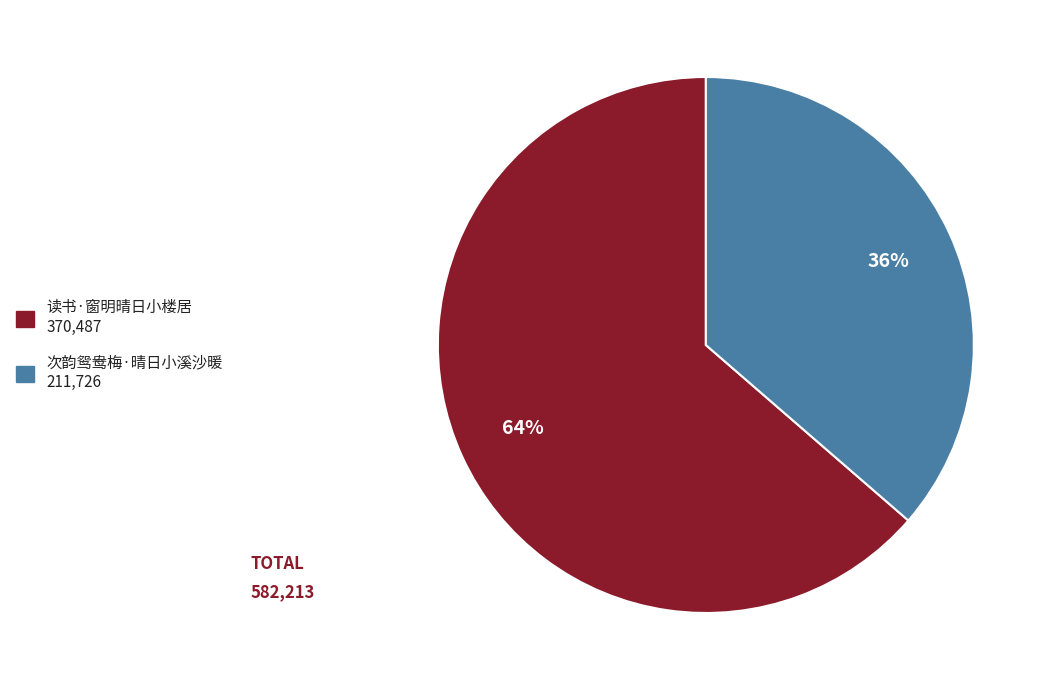

To the nearest percent, what percentage of the pie is 读书·窗明晴日小楼居?

64%